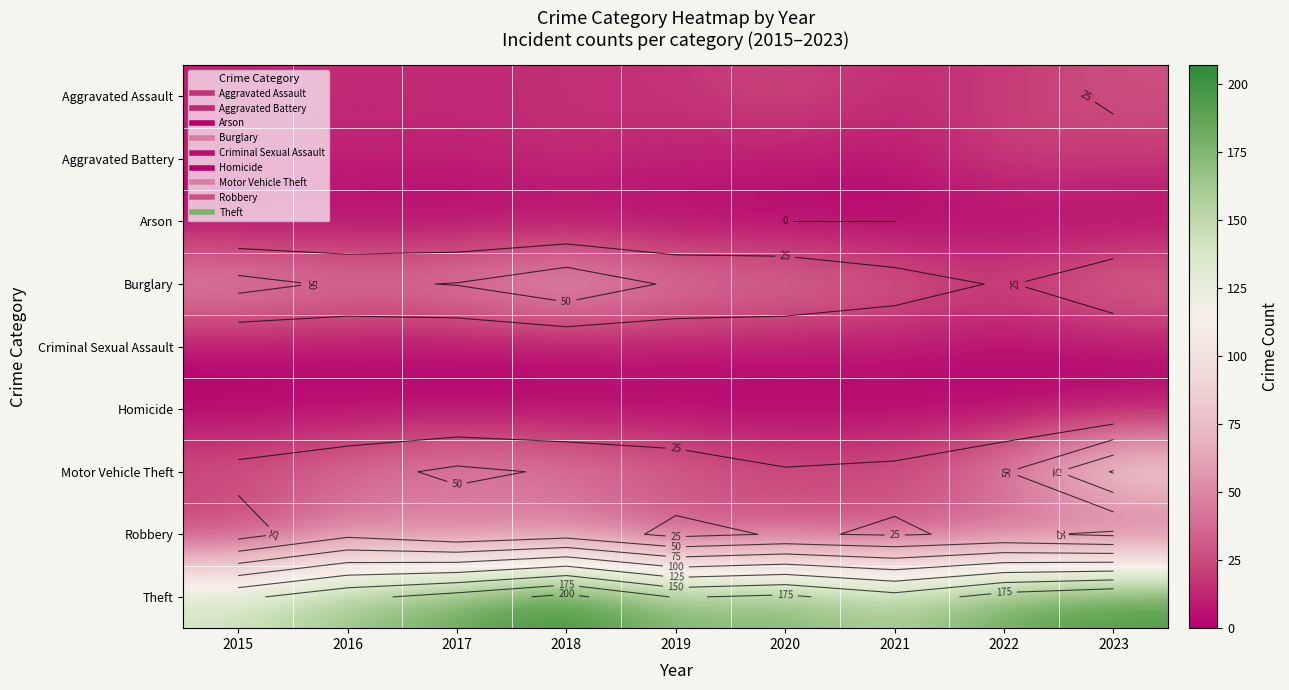

What is the difference between the Criminal Sexual Assault values at 2016 and 2015?

1